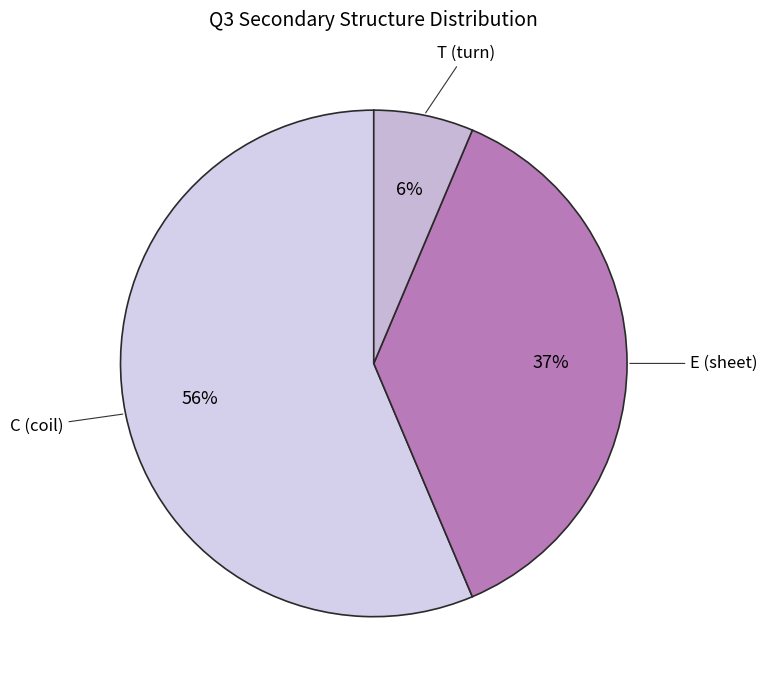

Which slice is the largest?

C